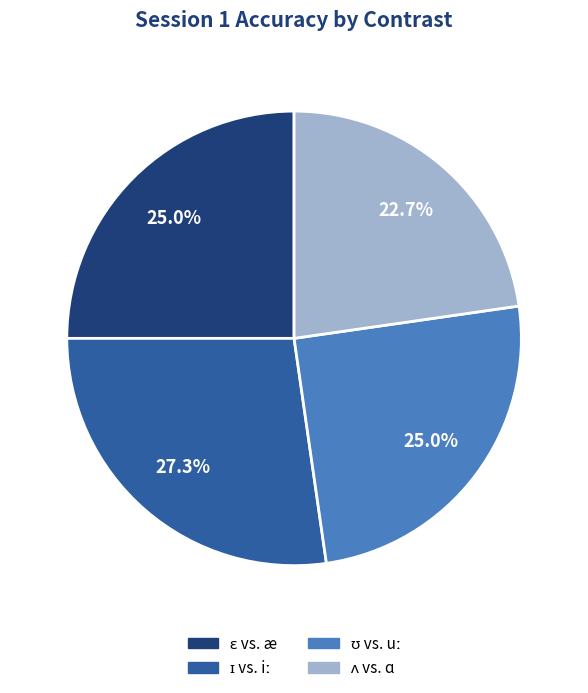

Is there a majority slice in this chart?

No